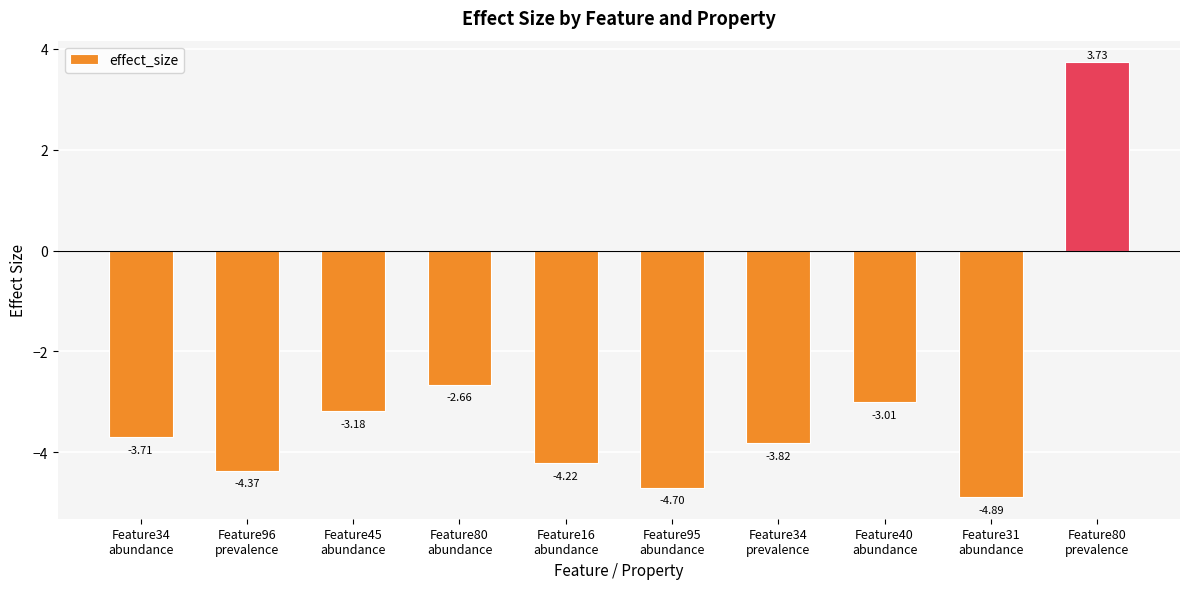

What is the difference between the second highest and minimum values?

2.2